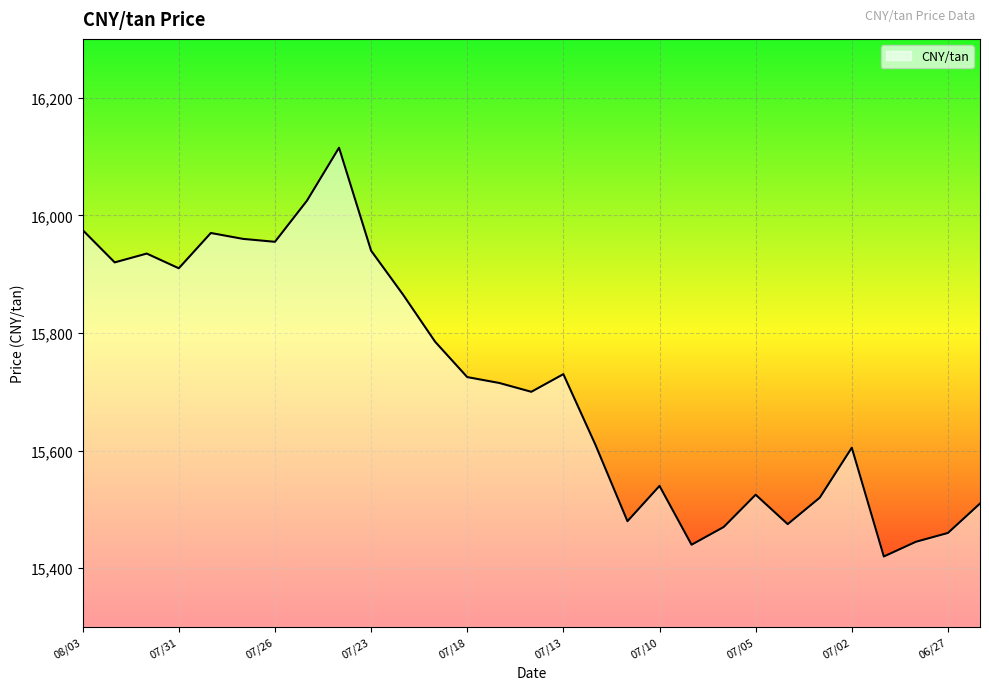

What is the greatest value displayed?

16115